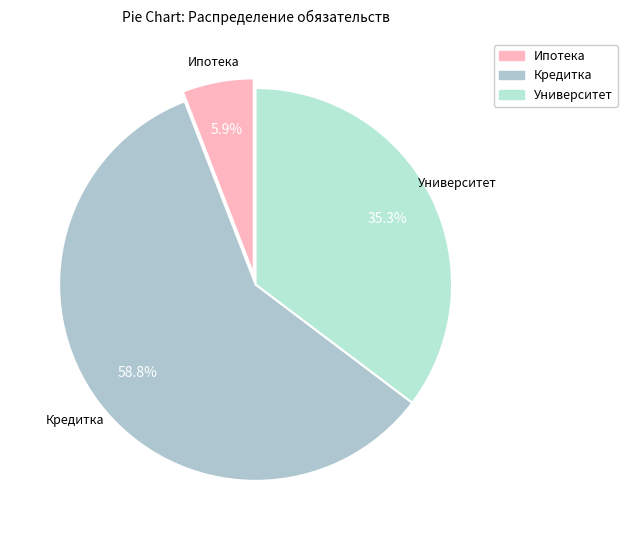

Between Кредитка and Университет, which is larger?

Кредитка